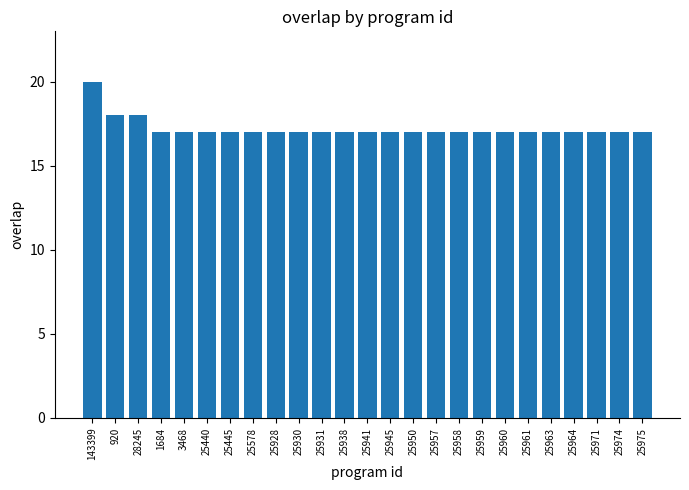

Reading left to right, extract all data points from this chart.

20	18	18	17	17	17	17	17	17	17	17	17	17	17	17	17	17	17	17	17	17	17	17	17	17